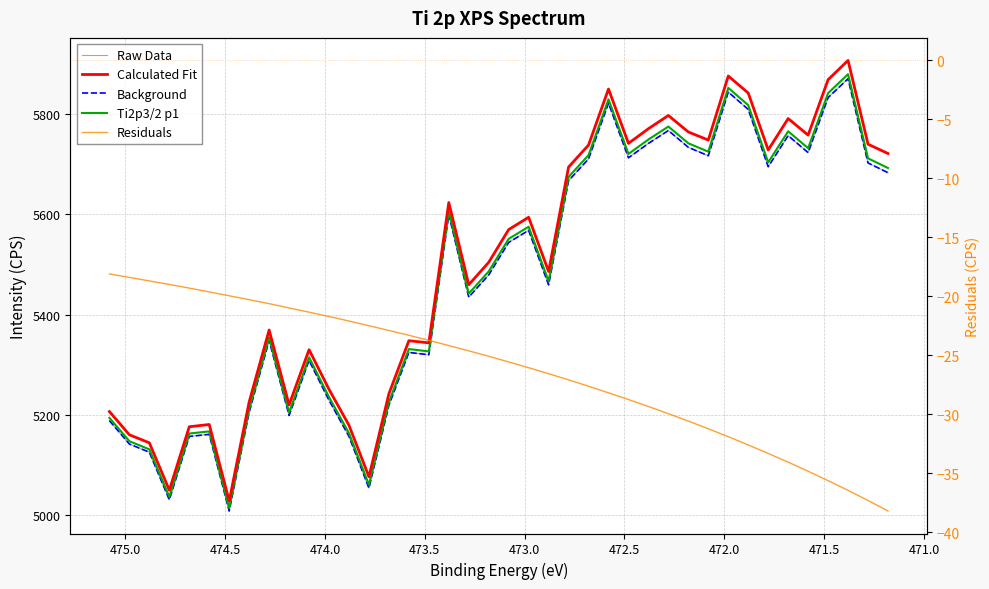

True or false: Ti2p3/2 p1 has a value of 8876.0 at 472.0.

False